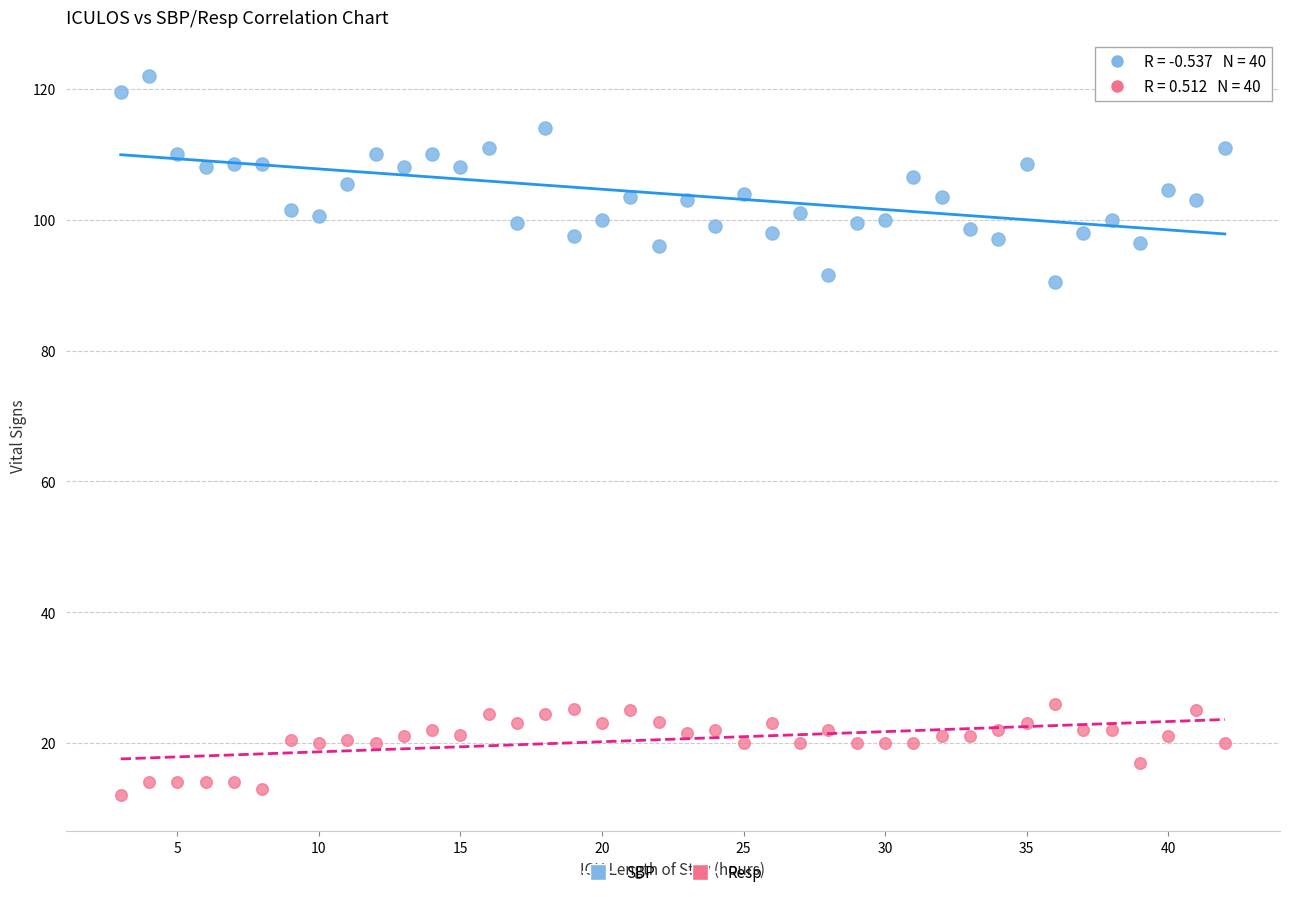

Which series contains the highest Y value?

SBP